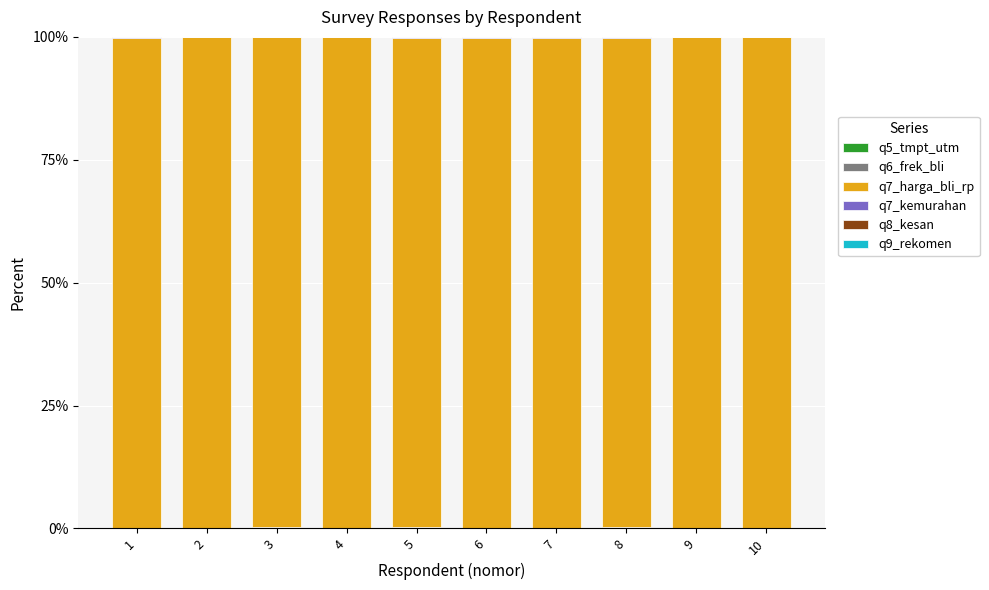

Which series has the largest range (max minus min)?

q7_harga_bli_rp